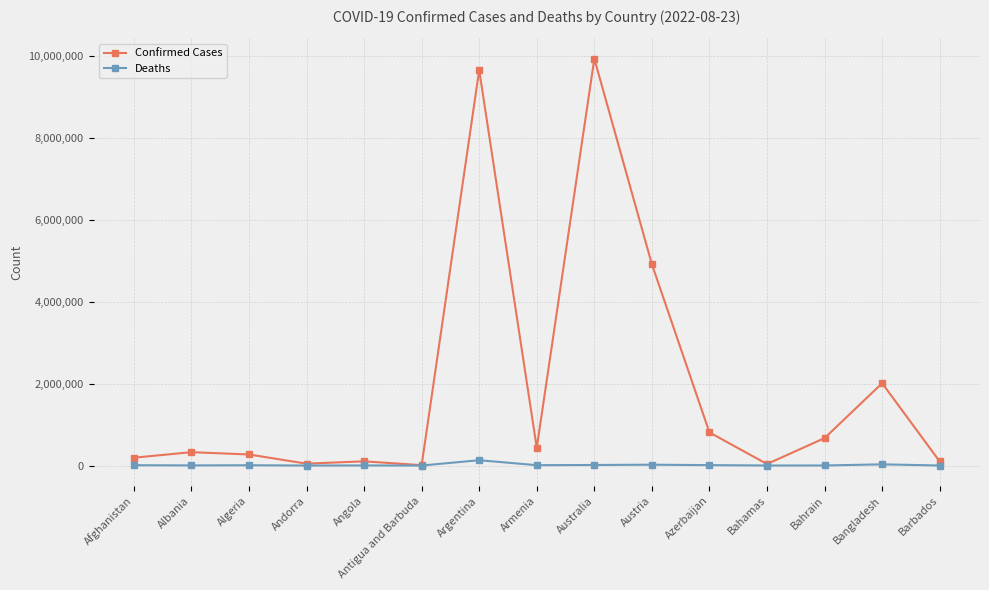

Rank the series by their maximum value, from lowest to highest.

Deaths, Confirmed Cases